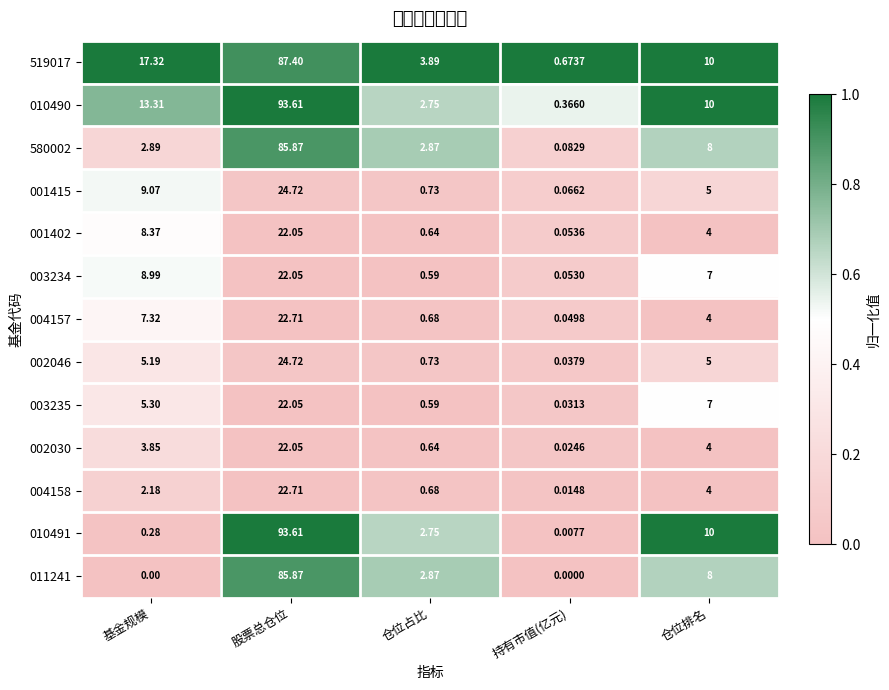

At which category is the sum across all series the highest?

股票总仓位